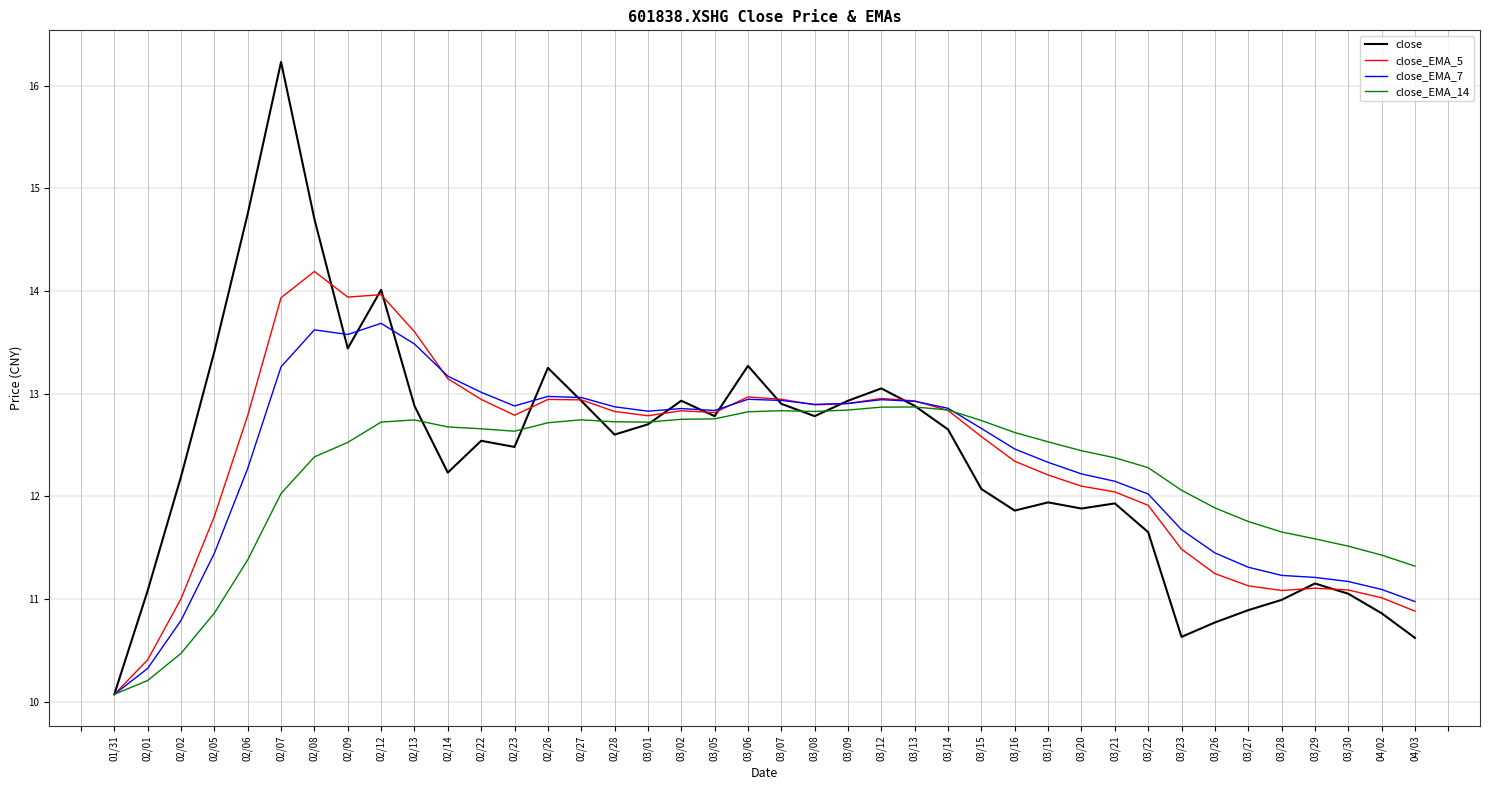

The close series shows 4.8 at 02/22. True or false?

False